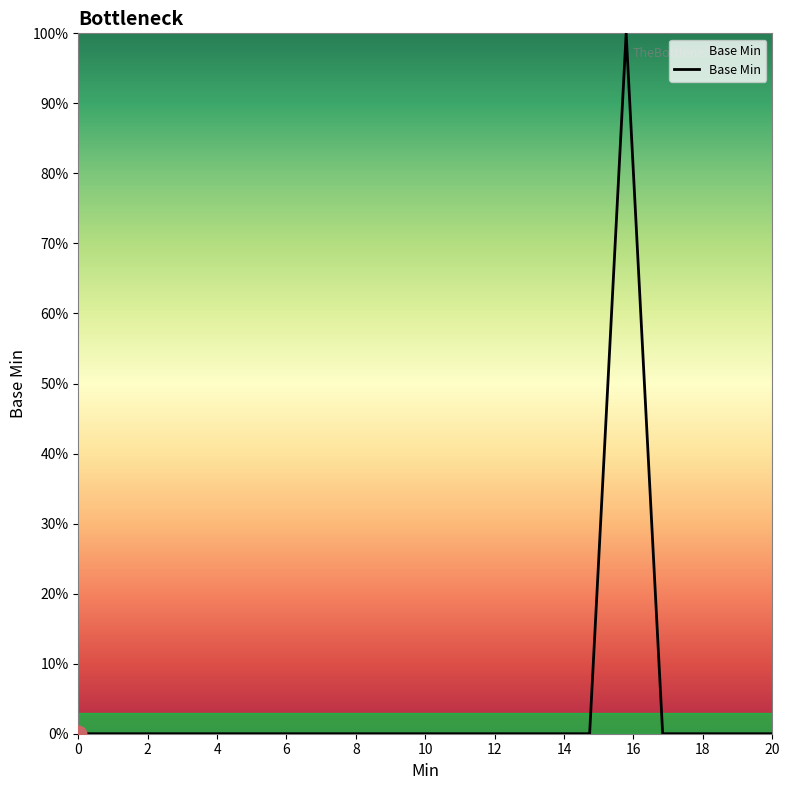

Does the chart have visible grid lines?

No